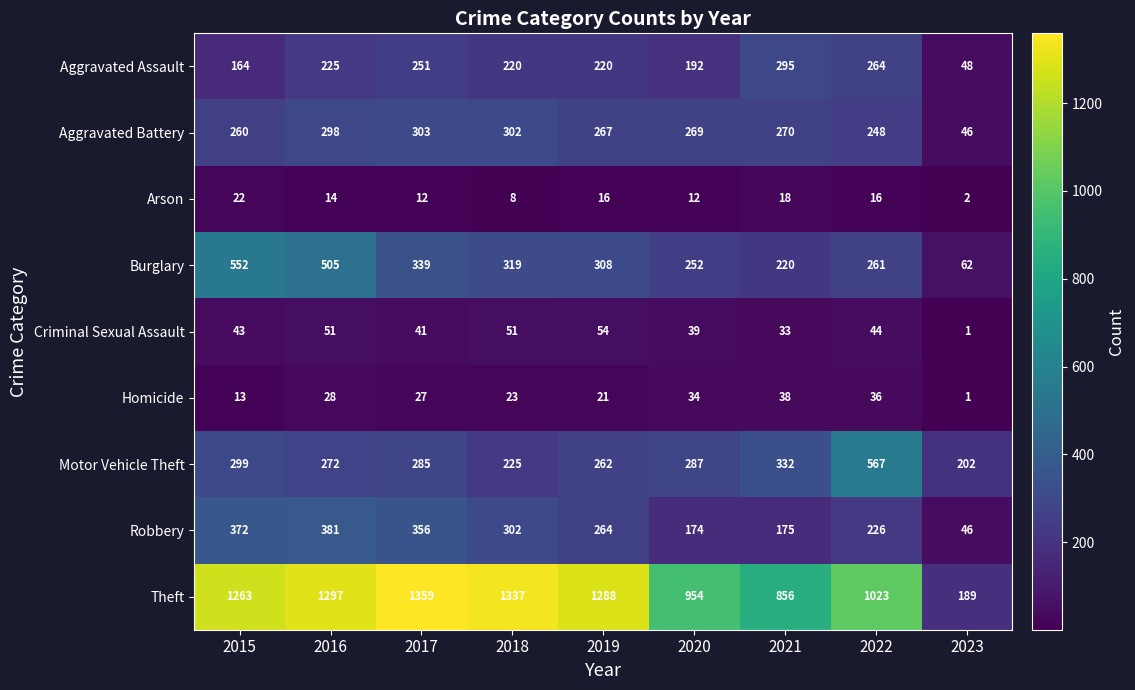

Read the Theft value at 2019, to the nearest 50.

1300